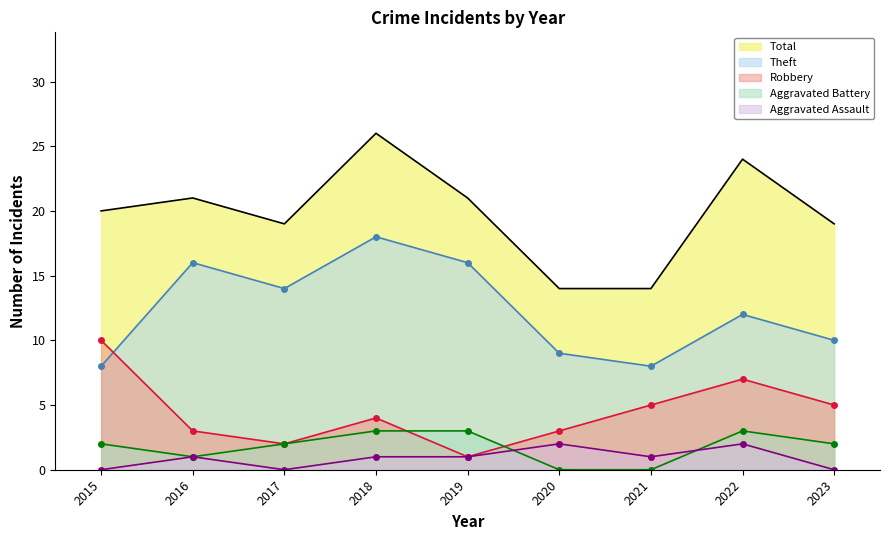

What are all the series names shown in the legend?

Total, Theft, Robbery, Aggravated Battery, Aggravated Assault